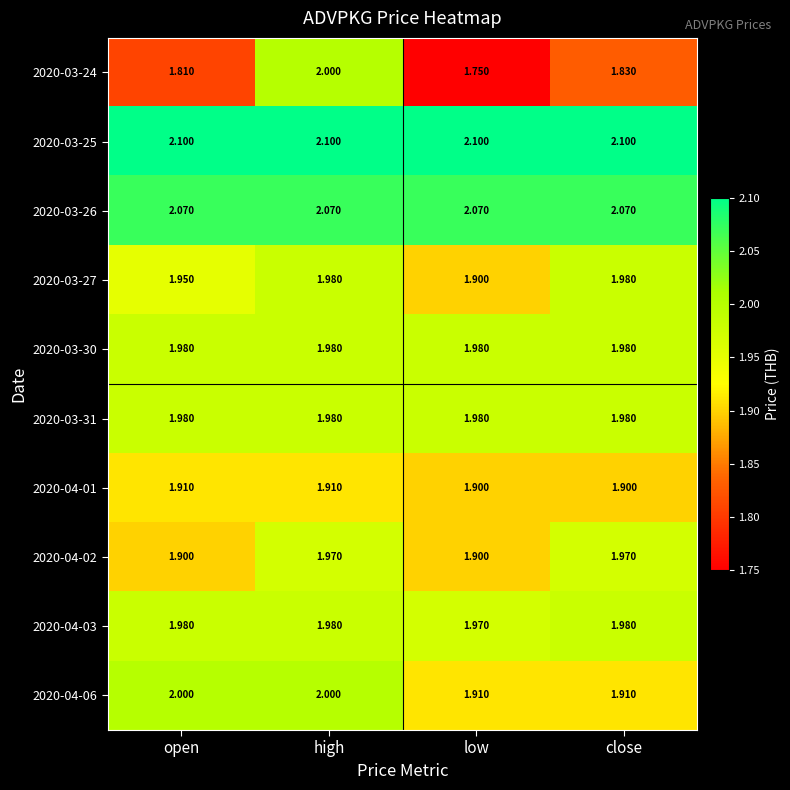

Rank the categories by 2020-03-24 value from highest to lowest.

high, close, open, low